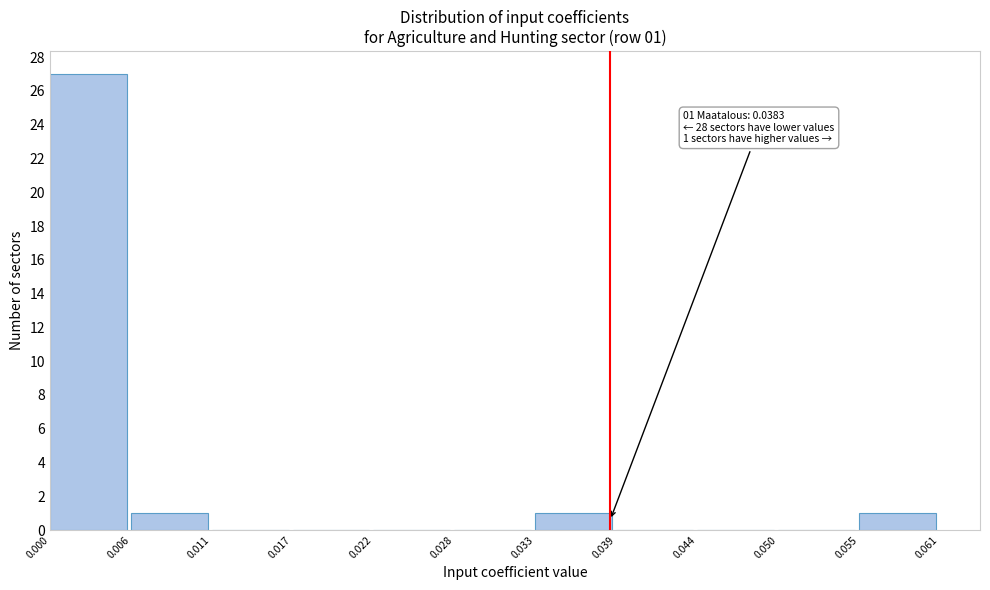

Which range on the x-axis has the tallest bar?

0.000 to 0.006